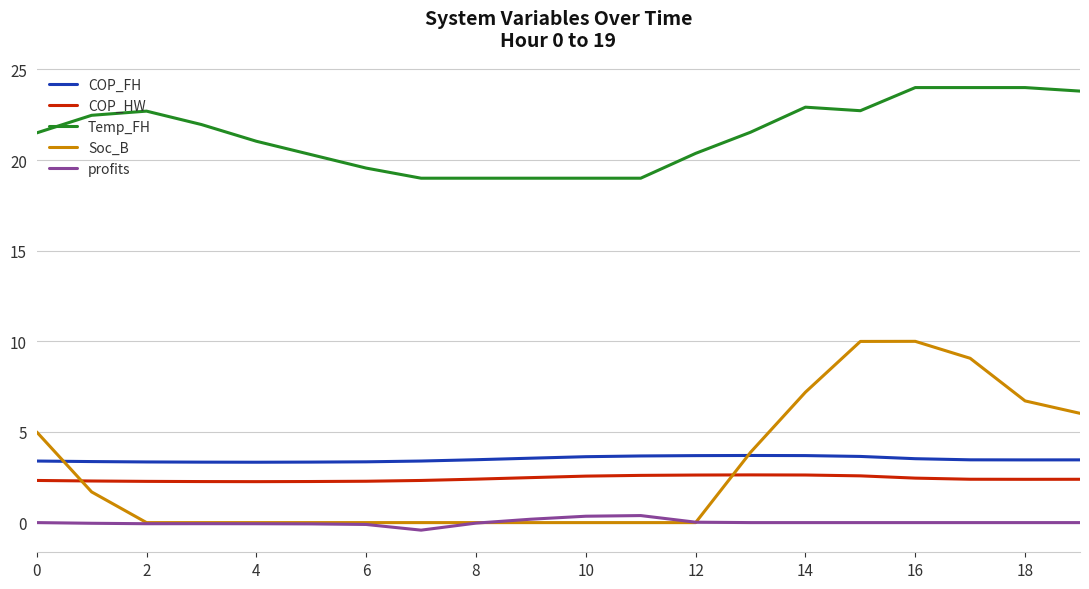

Which series has the largest total across all categories?

Temp_FH